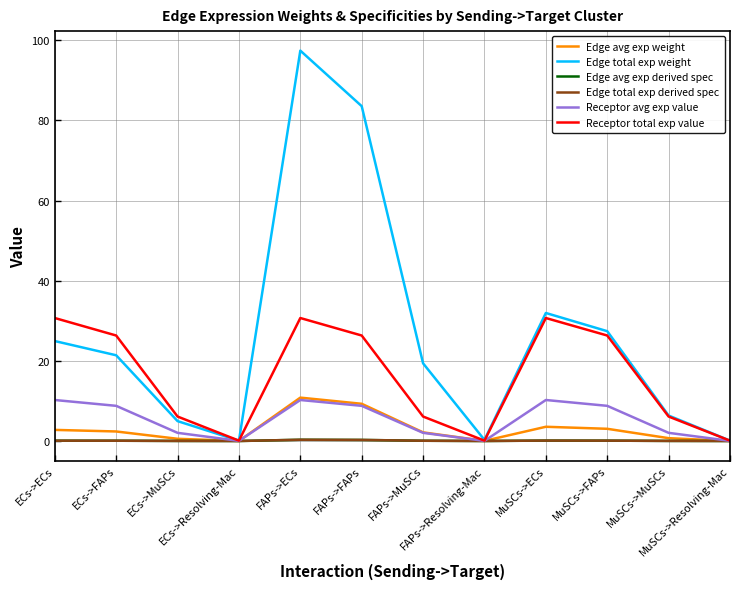

True or false: Receptor total exp value and Edge avg exp derived spec cross at least once.

False